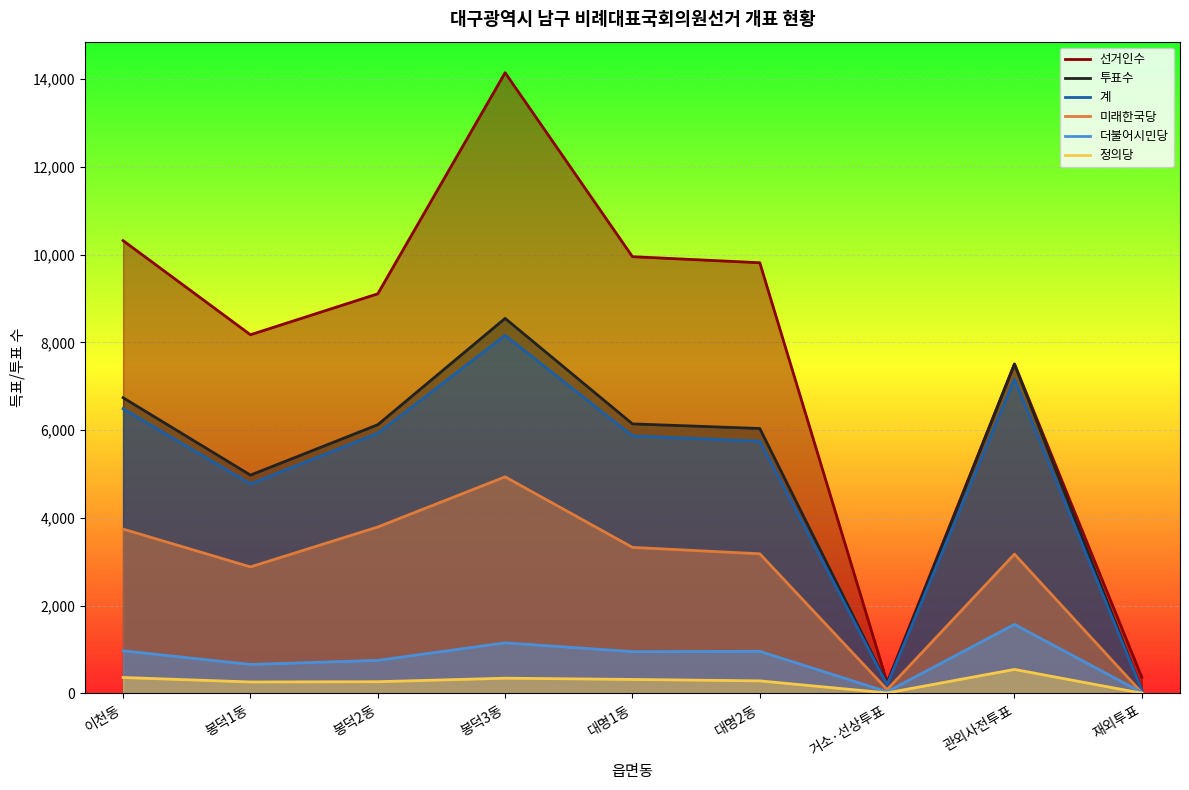

At which label is 정의당 closest to 277?

봉덕2동